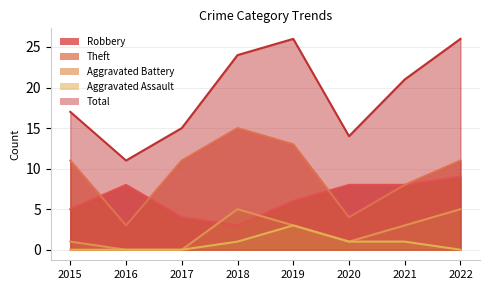

What is the total value across all series at 2022?

51